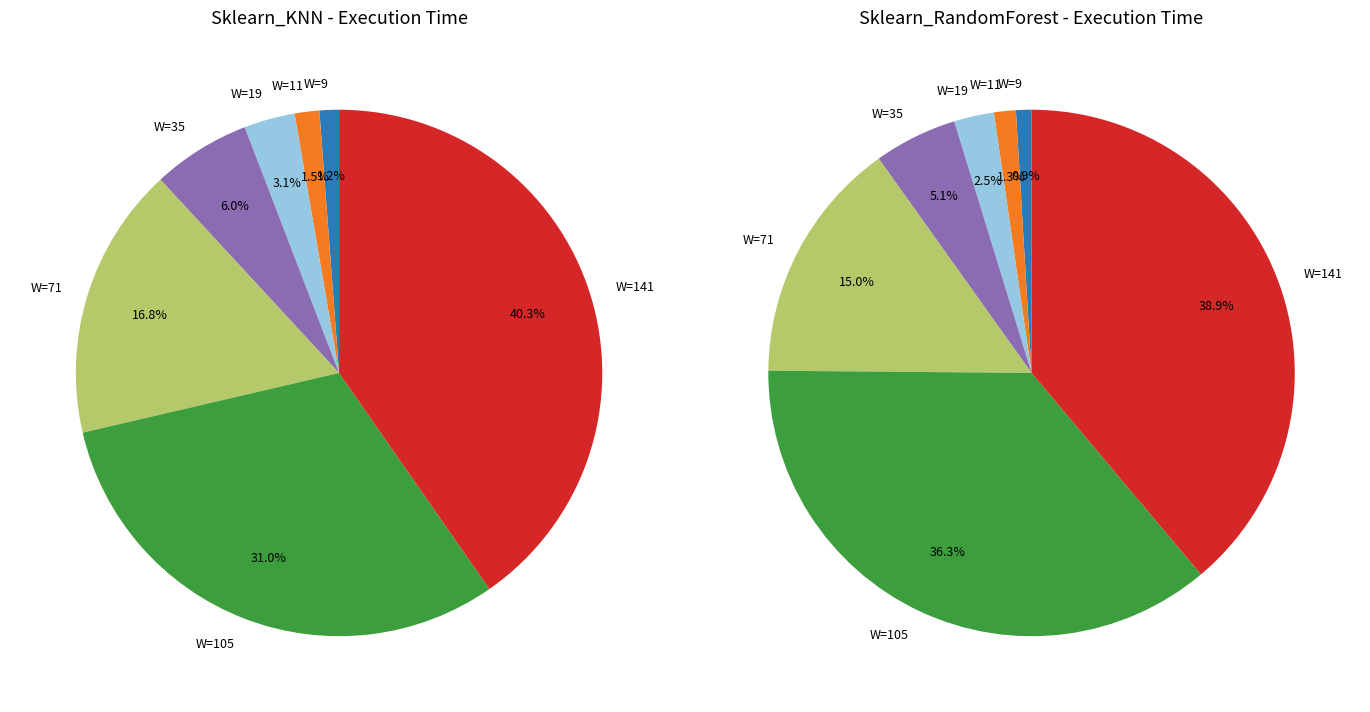

Which slice is the largest?

Window=141